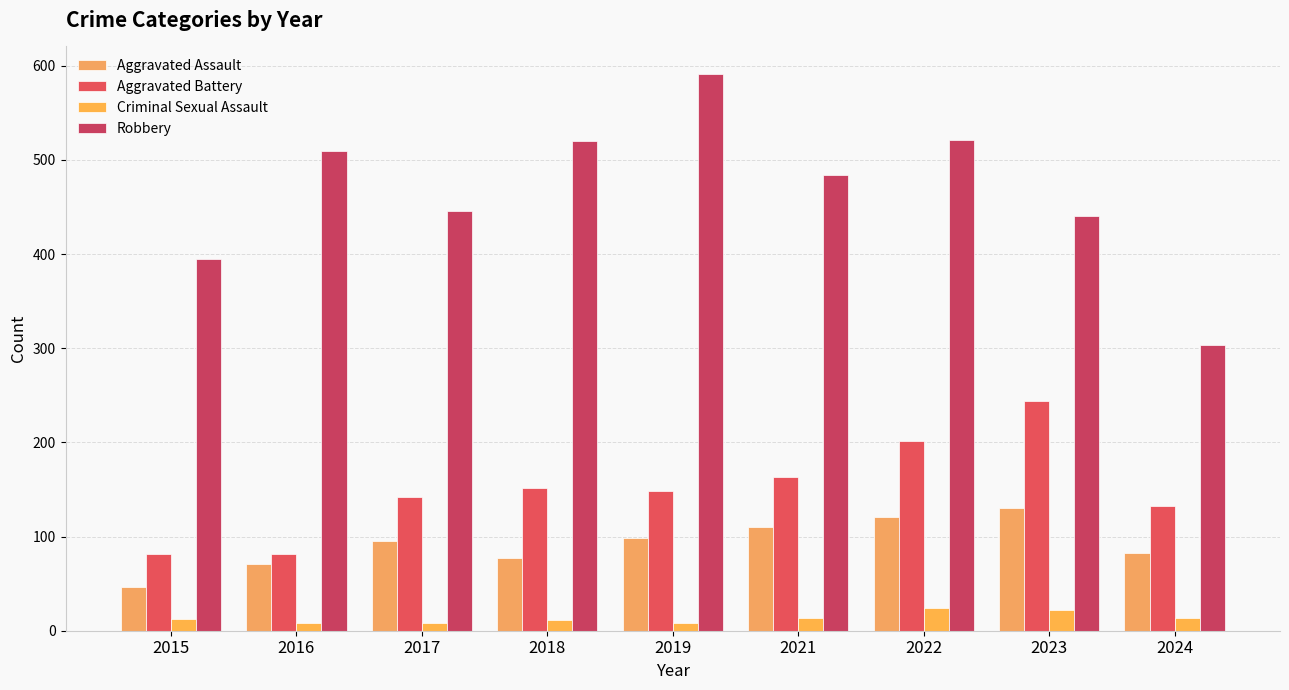

Rank the series at 2015 from lowest to highest value.

Criminal Sexual Assault, Aggravated Assault, Aggravated Battery, Robbery